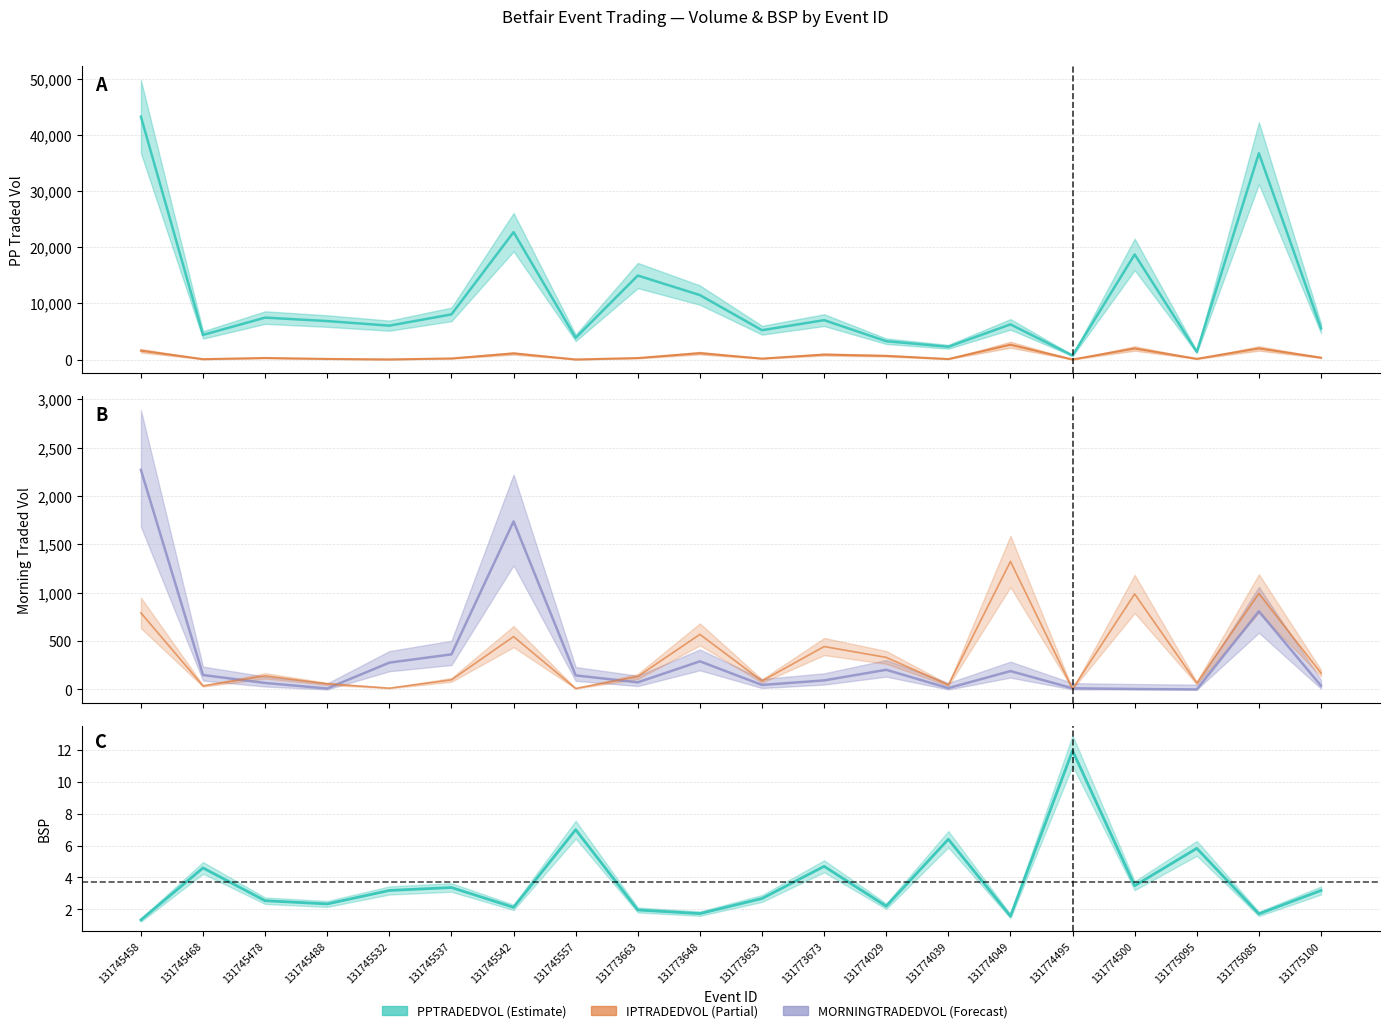

Reading right to left, what are all the values shown in this chart?

131775100=3.2	131775085=1.7	131775095=5.8	131774500=3.5	131774495=12.0	131774049=1.6	131774039=6.4	131774029=2.2	131773673=4.7	131773653=2.7	131773648=1.7	131773663=2.0	131745557=7.0	131745542=2.1	131745537=3.4	131745532=3.2	131745488=2.3	131745478=2.5	131745468=4.6	131745458=1.3